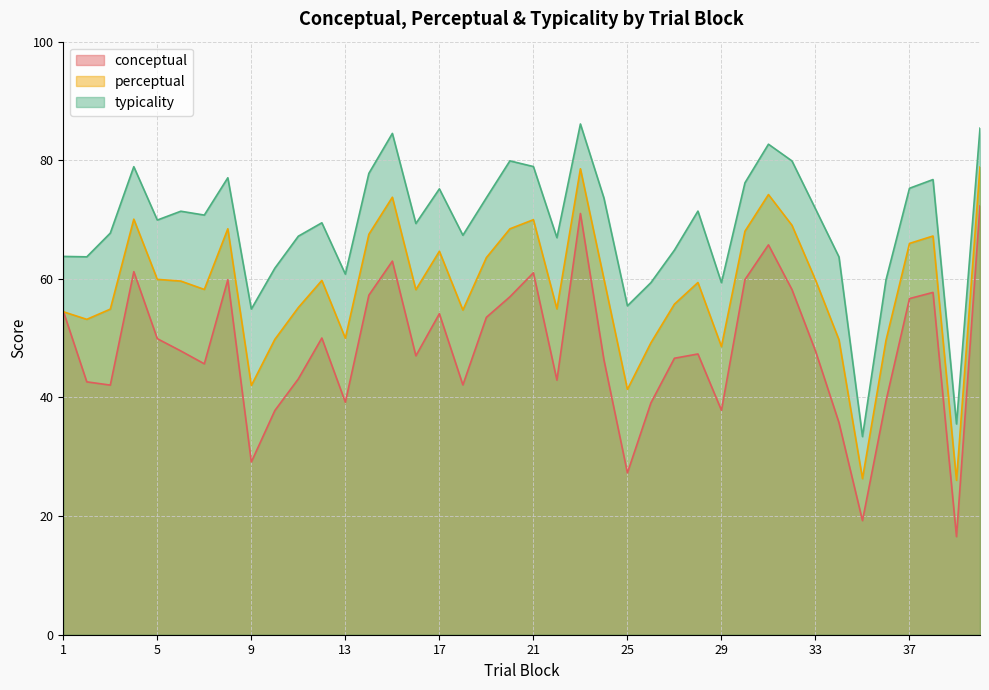

What is the smallest value displayed?

16.5